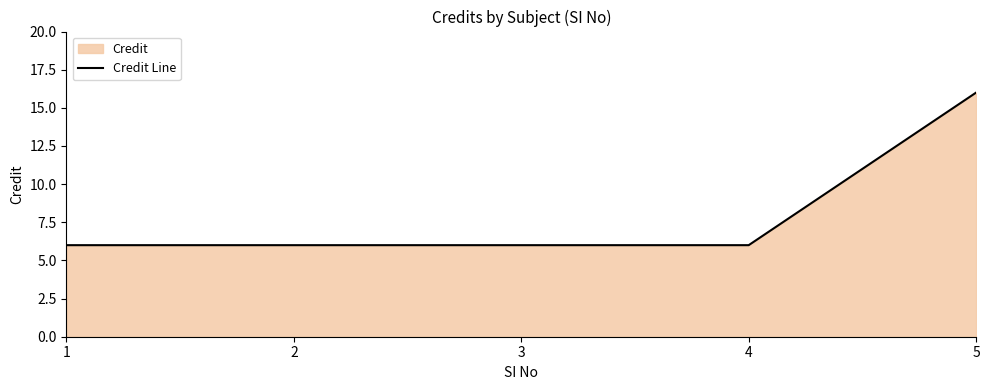

Which category has the lowest value across all series?

1